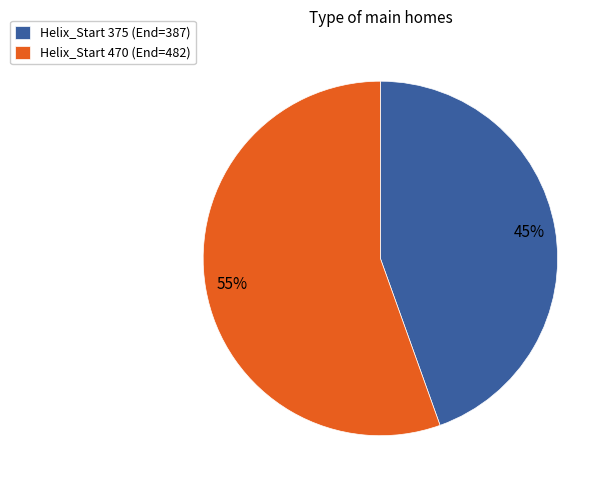

Approximately how many times larger is the value at Helix_Start 375 (End=387) compared to Helix_Start 470 (End=482)?

0.8